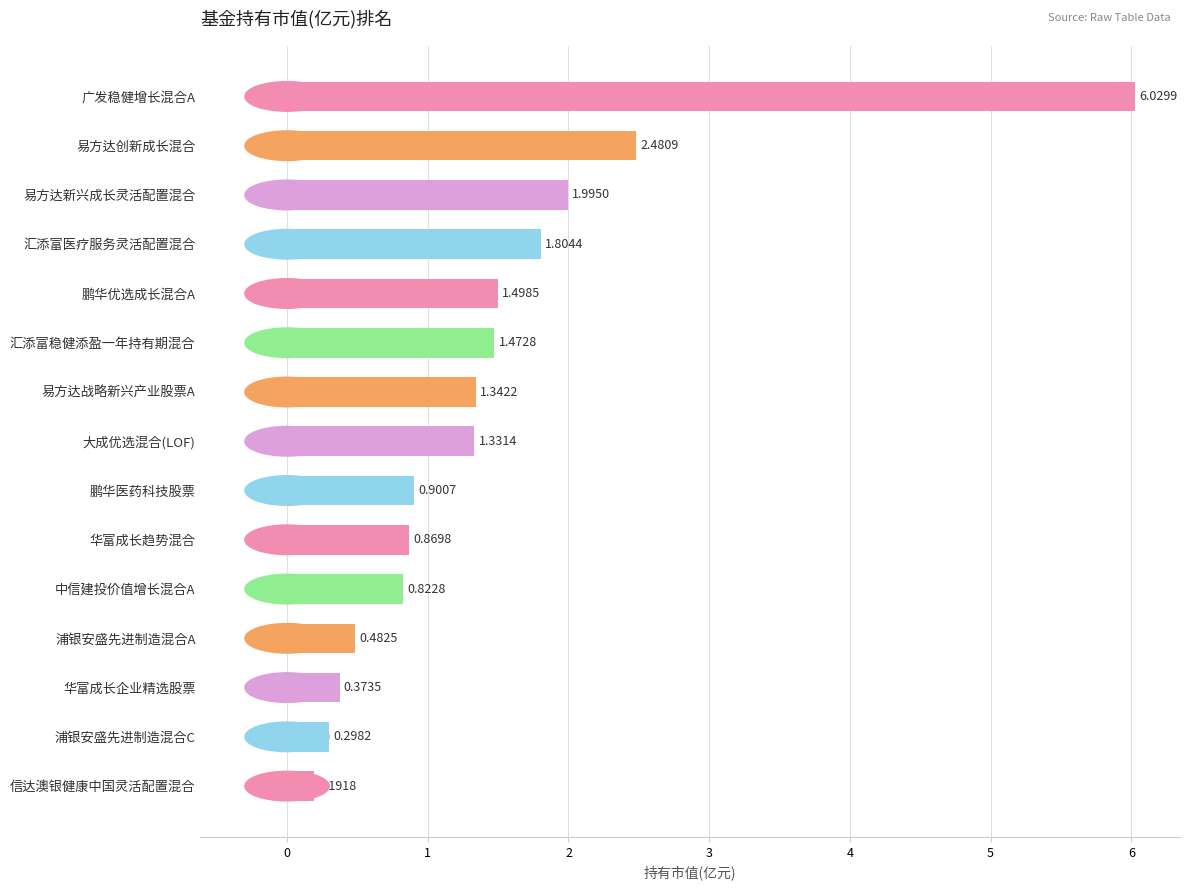

Approximately how many times larger is the value at 汇添富稳健添盈一年持有期混合 compared to 鹏华优选成长混合A?

1.0